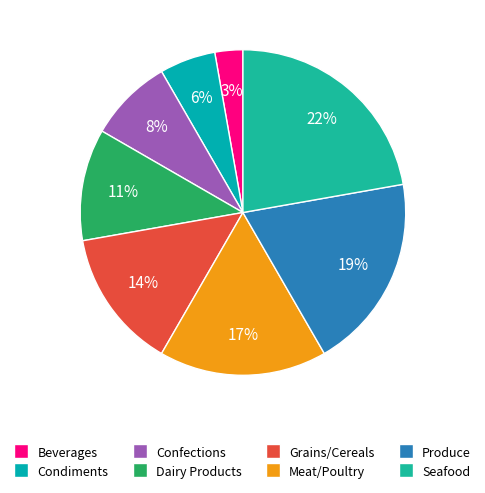

Is the sum of Condiments and Seafood greater than half?

No